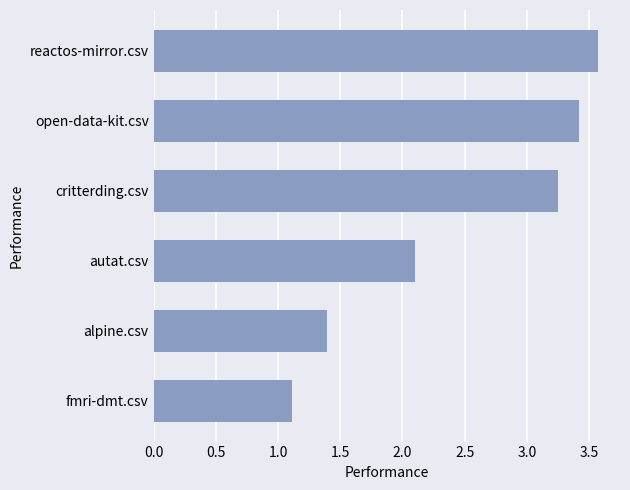

Rank the categories by value from lowest to highest.

fmri-dmt.csv, alpine.csv, autat.csv, critterding.csv, open-data-kit.csv, reactos-mirror.csv